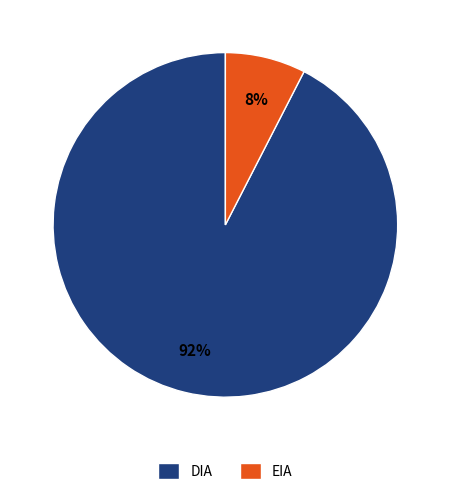

Rank the categories by value from lowest to highest.

EIA, DIA